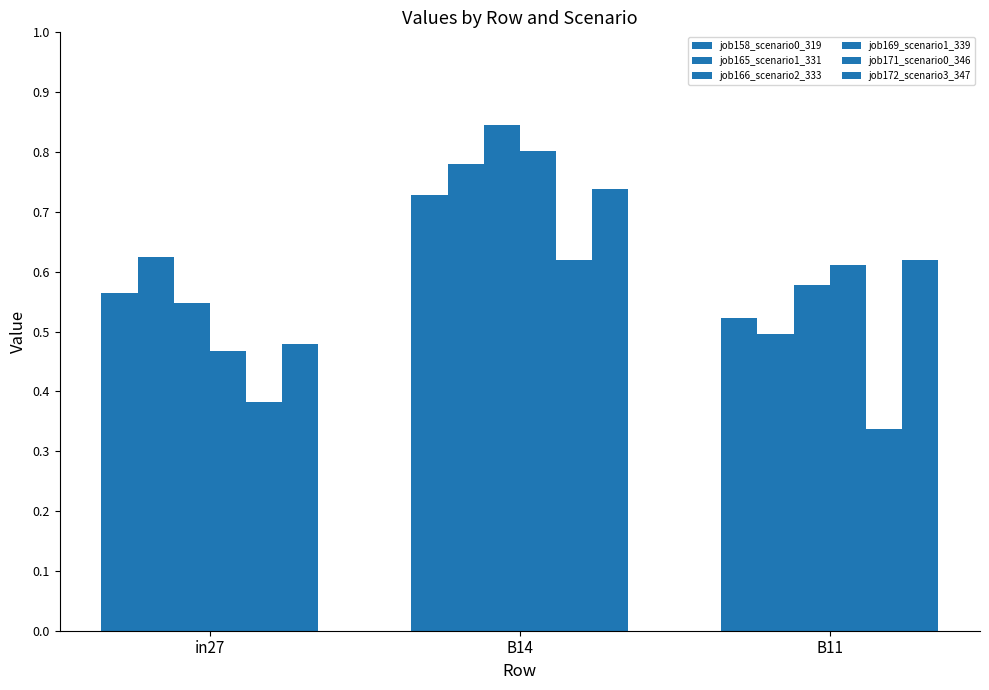

How many categories are shown in the chart?

3